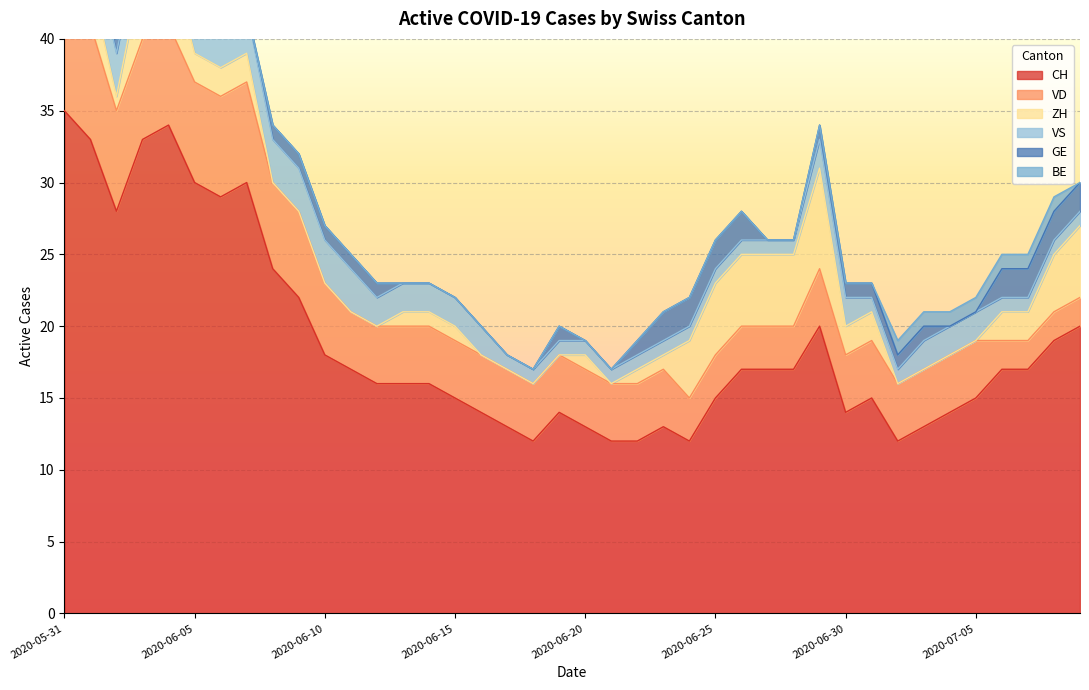

Where does the VS series first go above 2?

2020-05-31